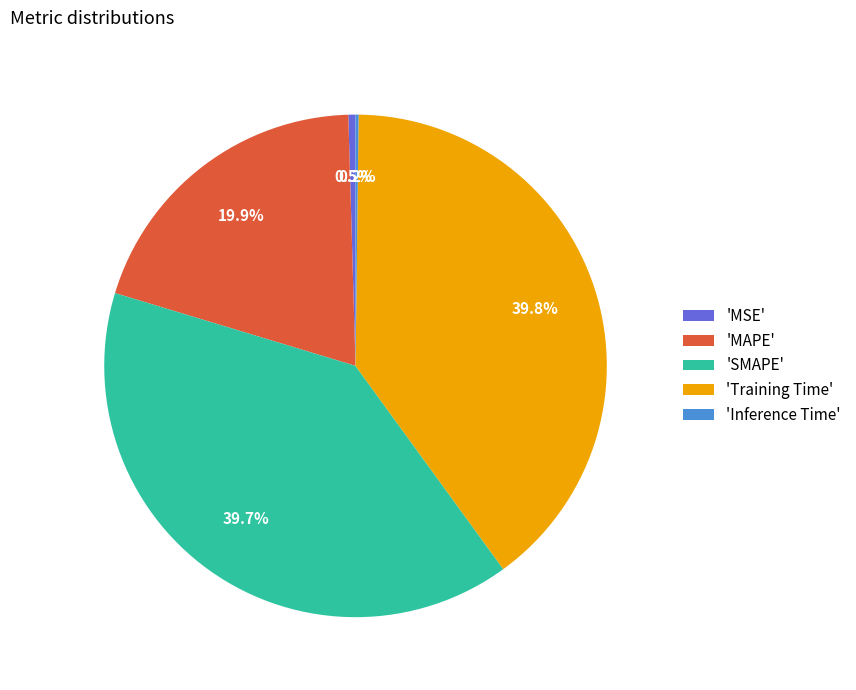

Is there any slice that represents more than half of the pie?

No